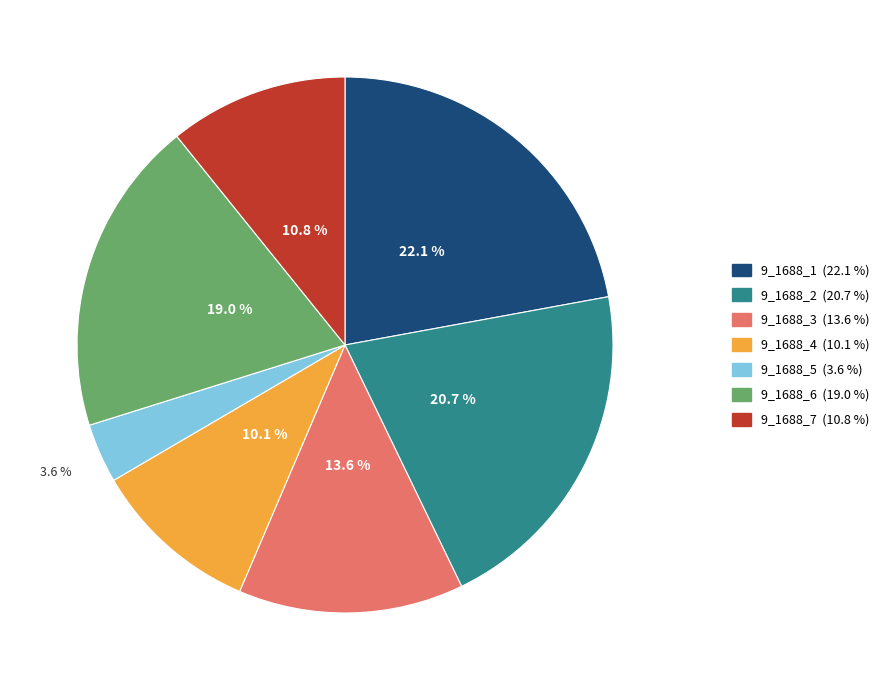

The 9_1688_6 slice represents 6% of the pie. True or false?

False